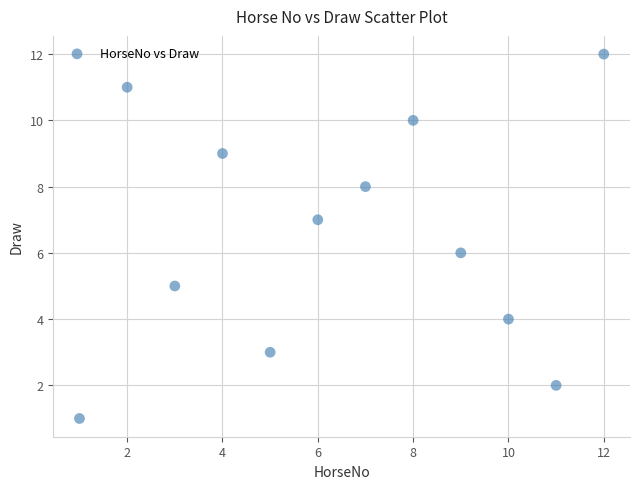

What is the range of Y values (max minus min)?

11